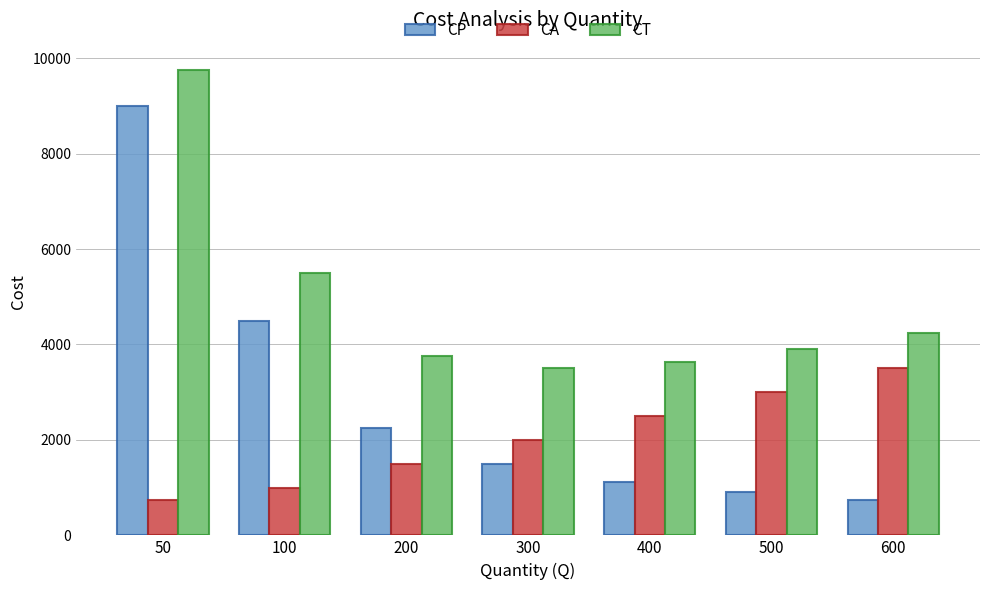

What are all the series names shown in the legend?

CP, CA, CT